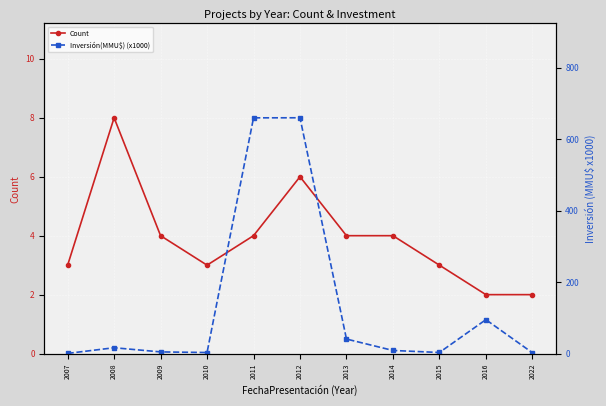

Which series changed the most between 2012 and 2015?

Inversión(MMU$) (x1000)